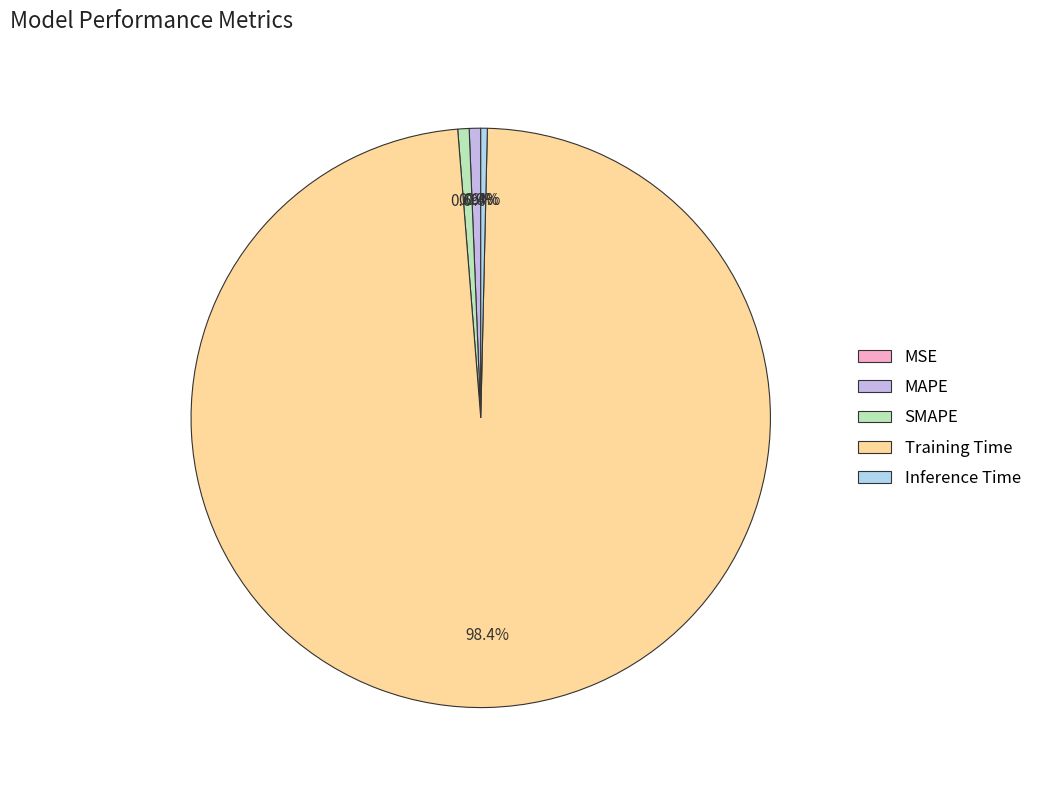

How many slices are in this pie chart?

5